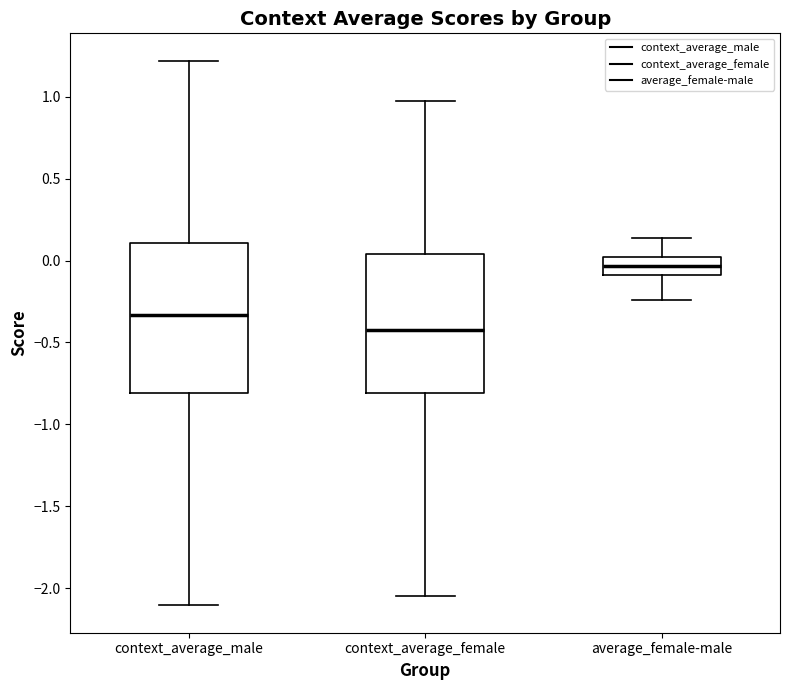

Where does the lower whisker of the box for context_average_male end on the y-axis? The values are not printed on the chart, so give them approximately, as read against the axis.

-2.10